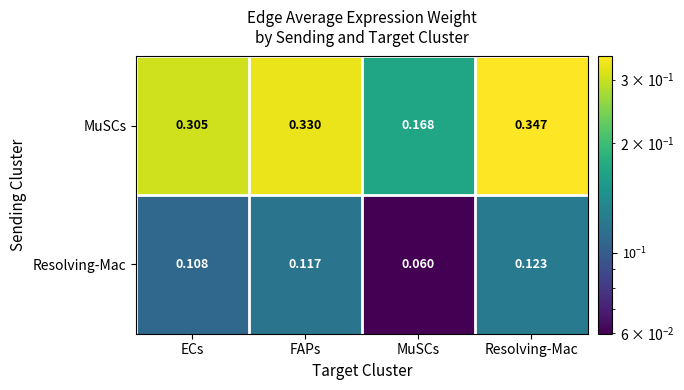

Is the value of MuSCs at MuSCs greater than the value of Resolving-Mac at FAPs?

Yes